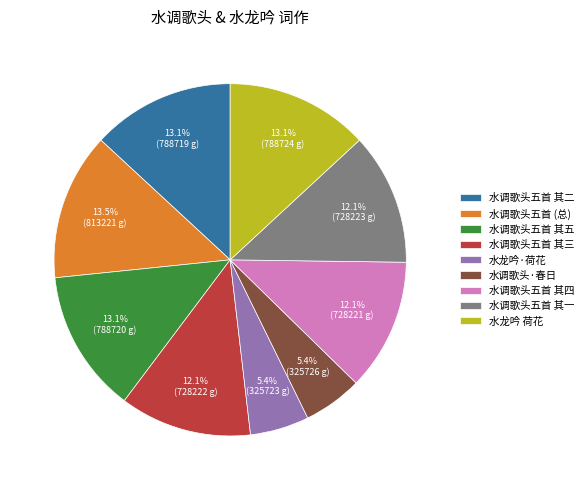

Combined, do 水调歌头五首 其四 and 水调歌头五首 其五 account for over 50%?

No